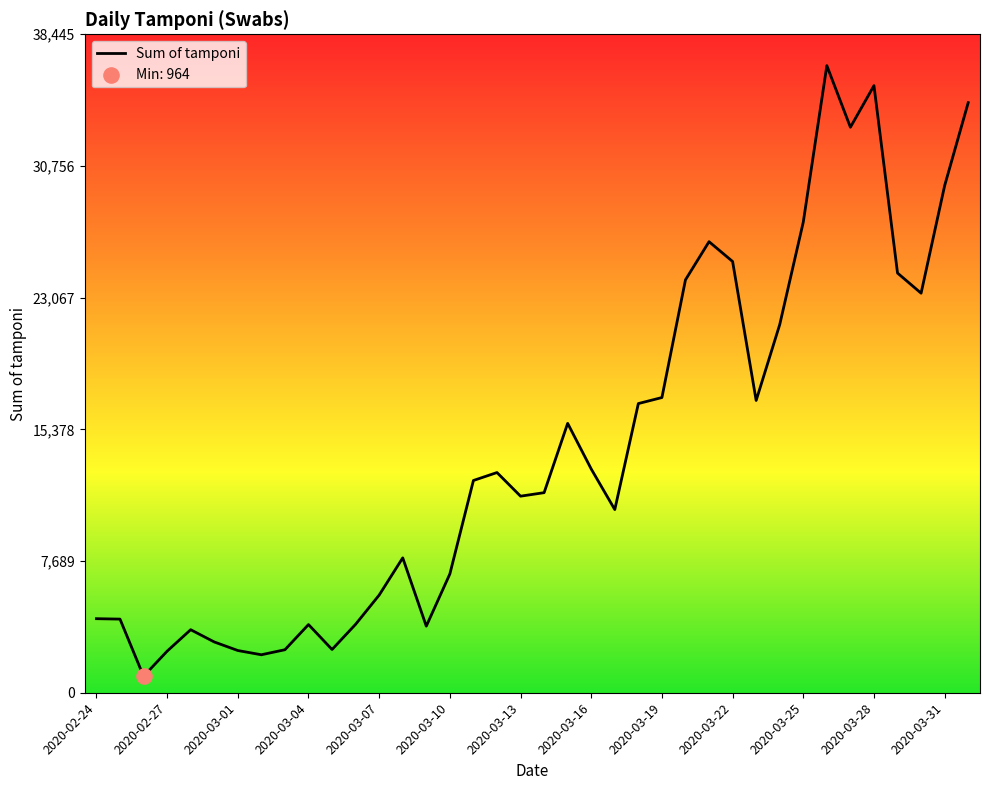

What is the maximum value shown in the chart?

36615